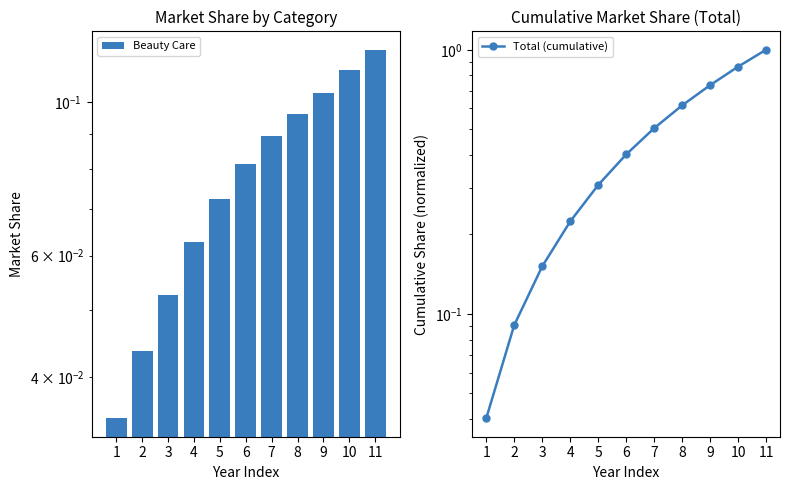

Is it true that Beauty Care equals 0.0 at 10?

False